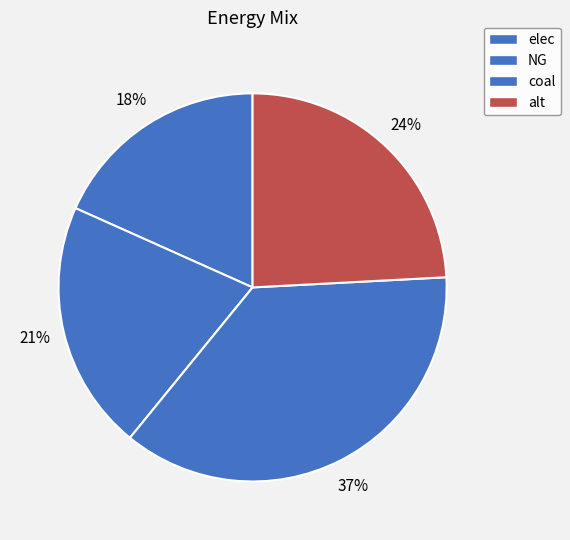

Is there any slice that represents more than half of the pie?

No